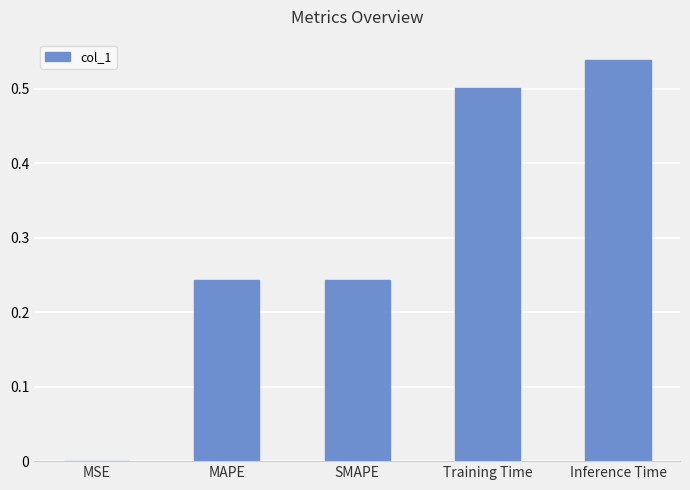

Which label corresponds to the largest value in the chart?

Inference Time